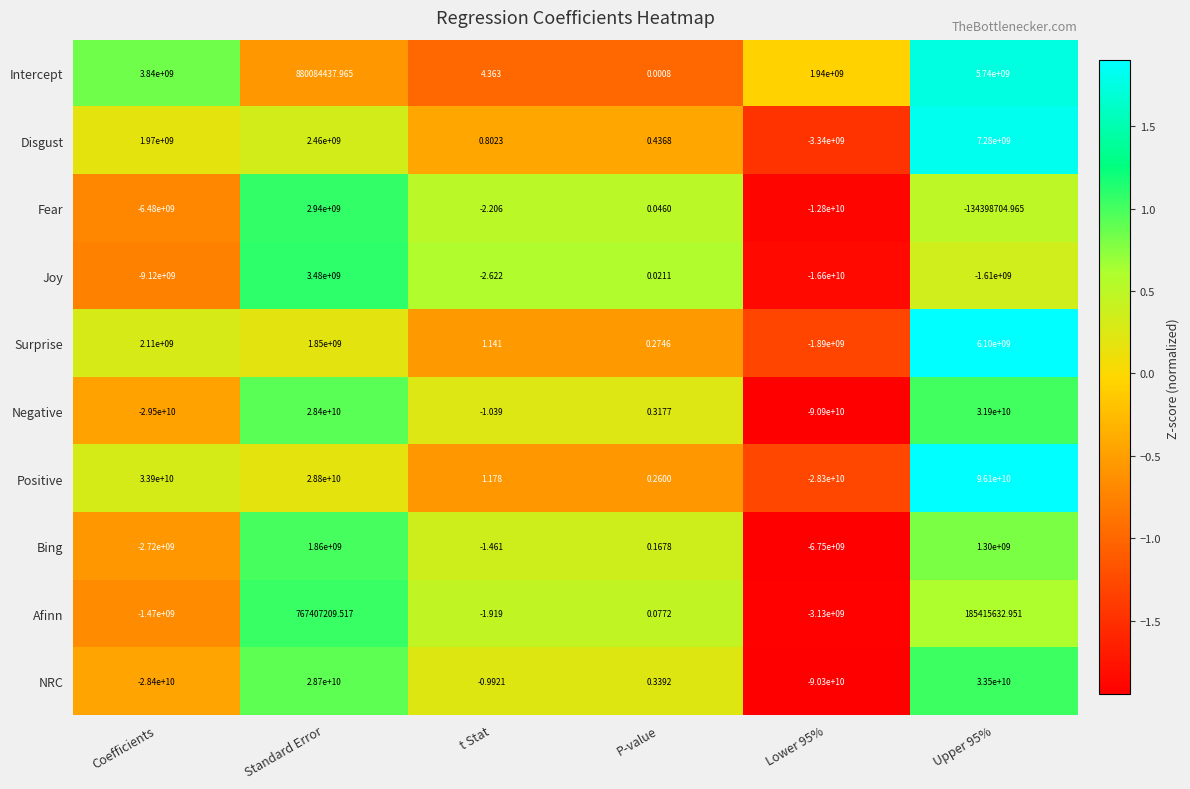

What is the difference between the highest and lowest values at t Stat?

7.0